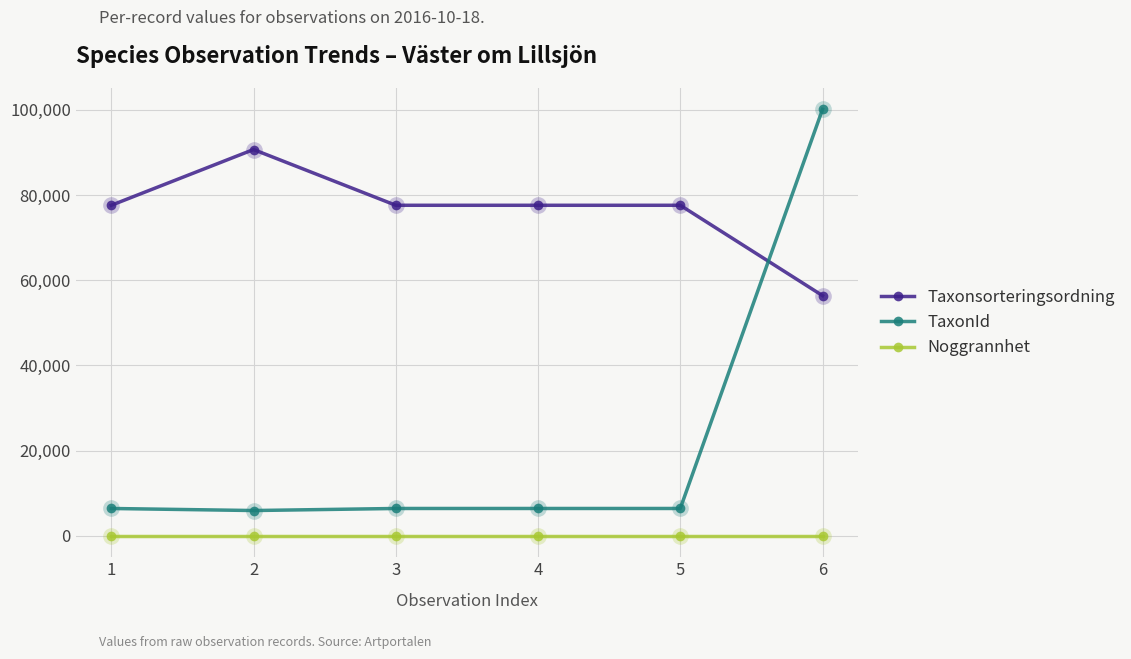

The Taxonsorteringsordning series shows 31283 at 2. True or false?

False